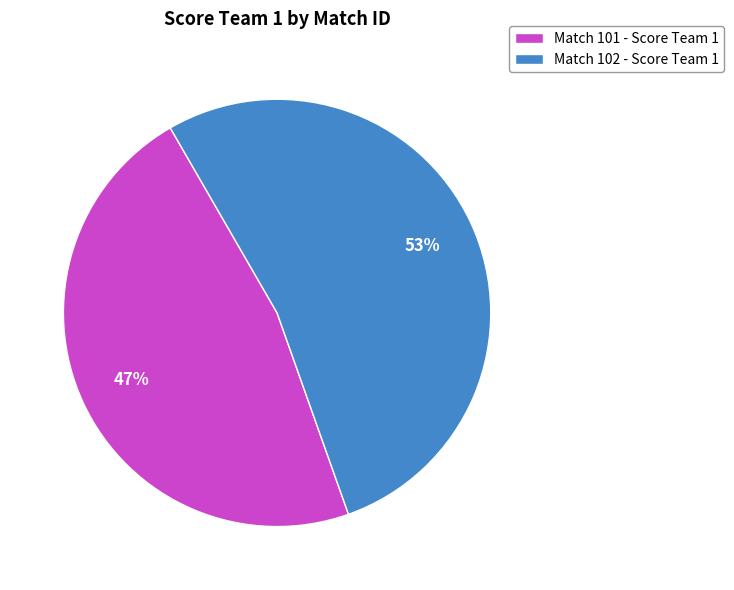

To the nearest percent, what portion does Match 101 - Score Team 1 represent?

47%